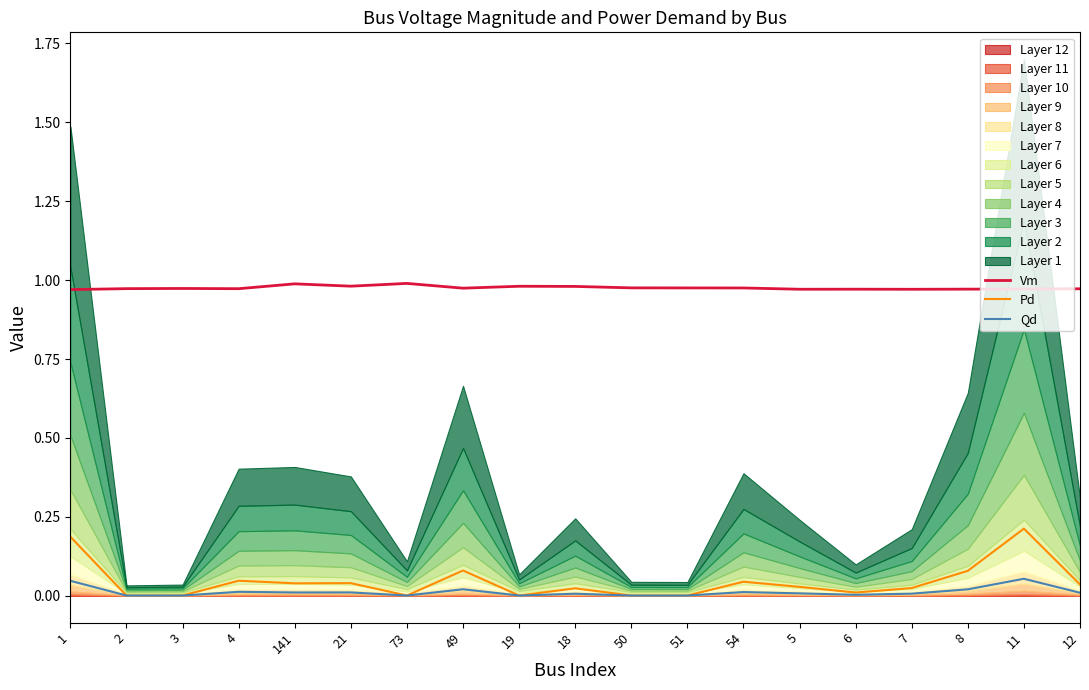

What is the value of the Vm point at the 17th from the left?

1.0